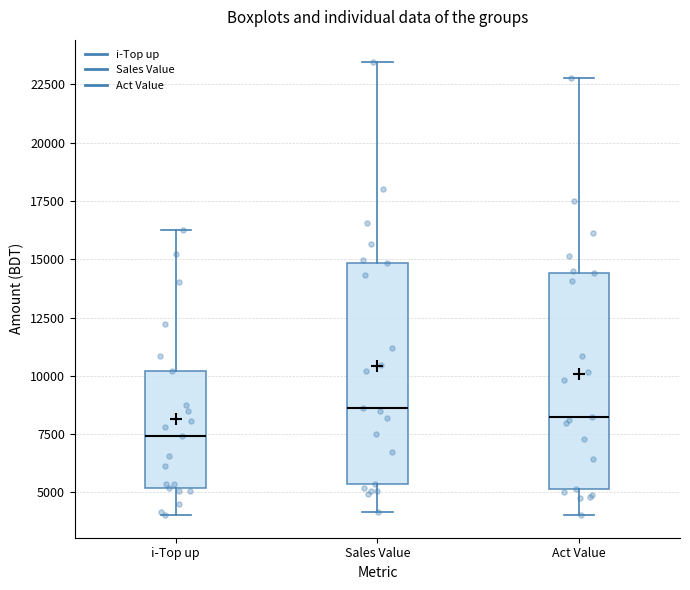

Reading left to right, read every box against the y-axis: the position of its median line, the range the box covers, and the ends of its whiskers. The values are not printed on the chart, so give them approximately, as read against the axis.

i-Top up: median 7500, box 5000 to 10000, whiskers 4000 to 16500
Sales Value: median 8500, box 5500 to 15000, whiskers 4000 to 23500
Act Value: median 8000, box 5000 to 14500, whiskers 4000 to 23000